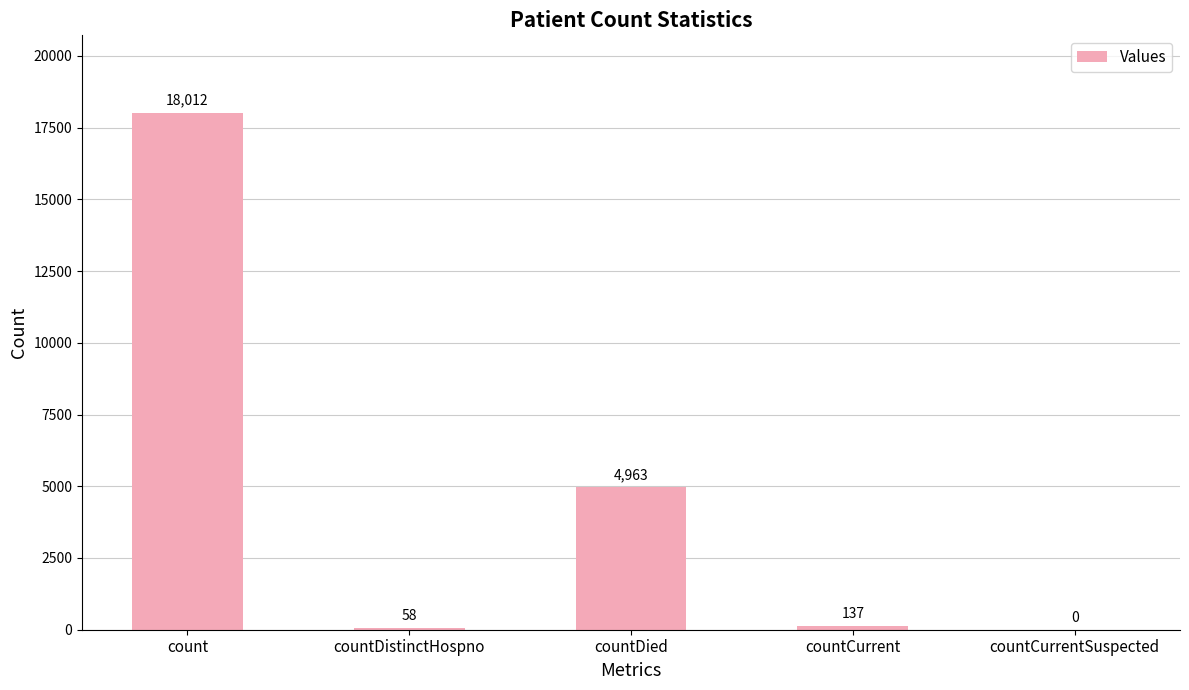

How many series are shown in this chart?

1